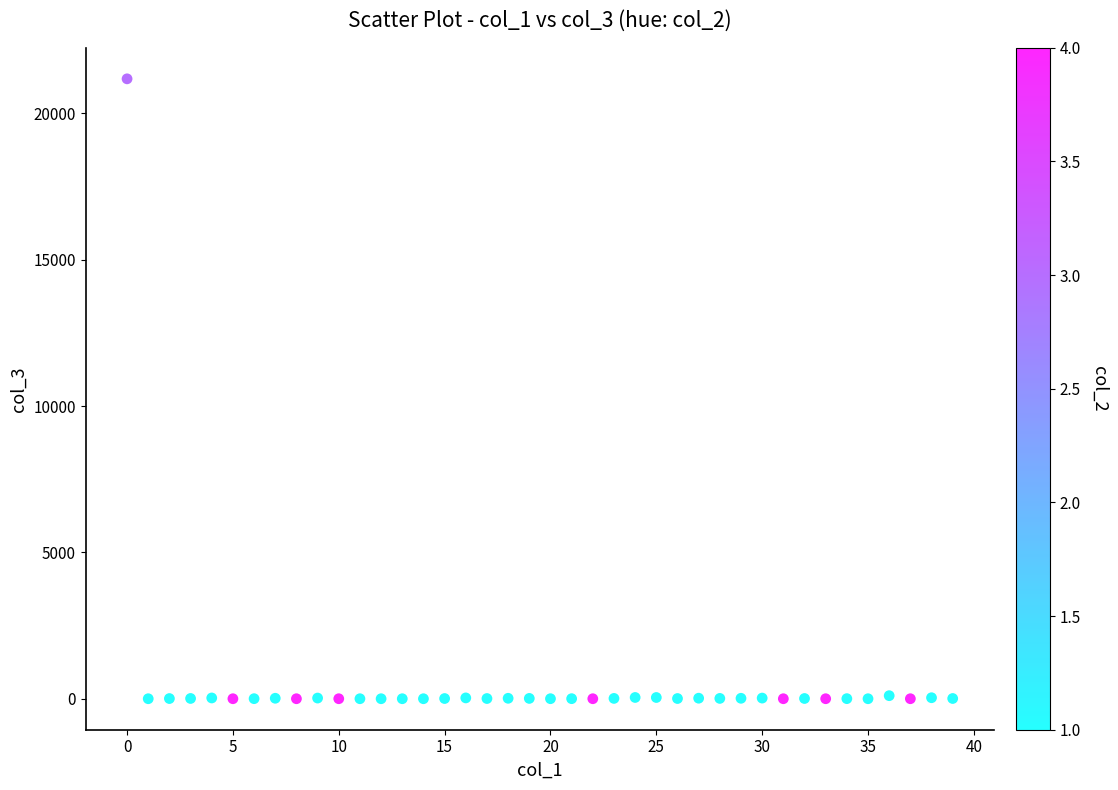

What is the range of Y values (max minus min)?

21179